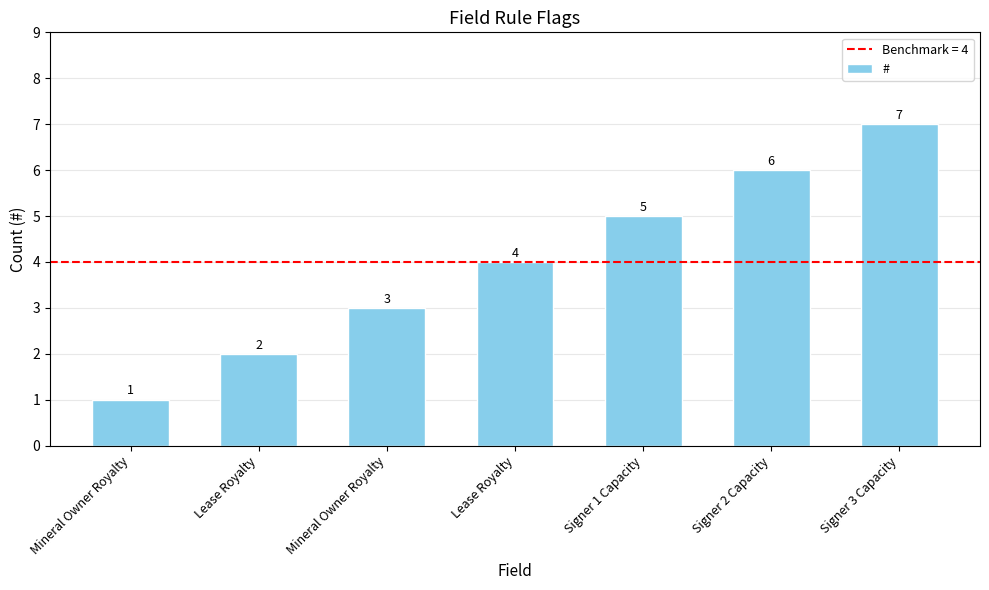

Reading left to right, extract all data points from this chart.

1	2	3	4	5	6	7